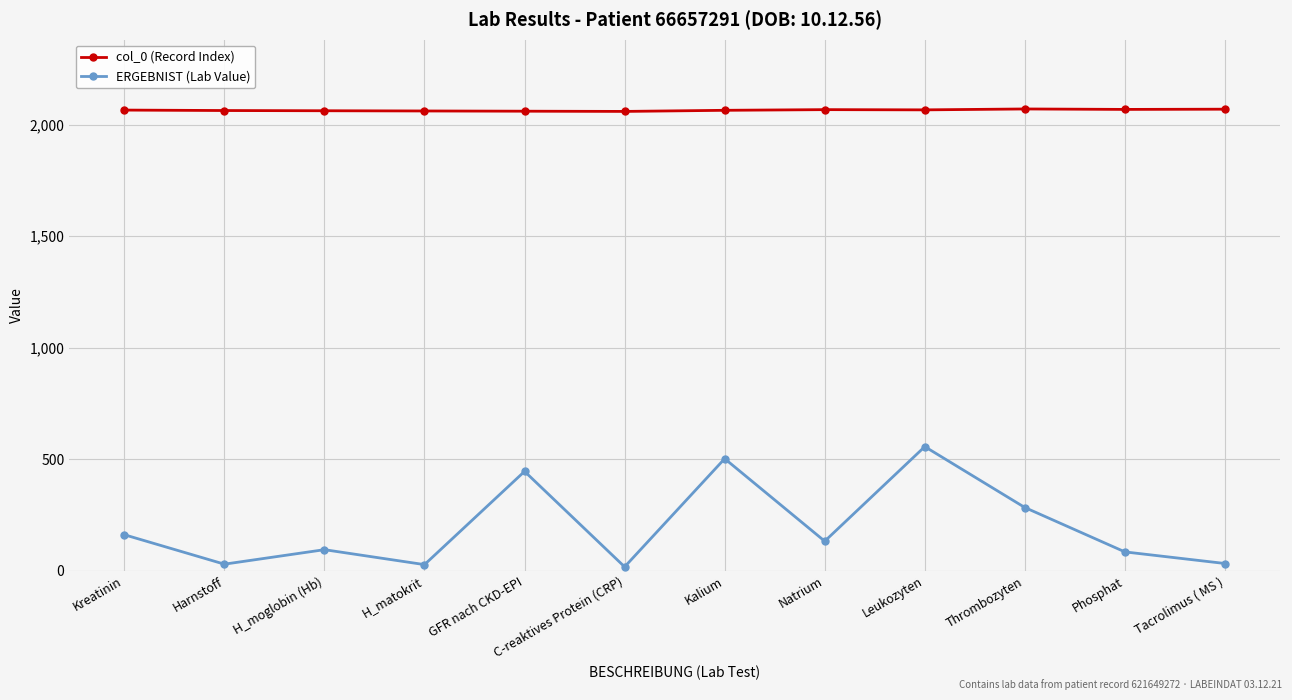

What is the difference between the highest and lowest values at Leukozyten?

1510